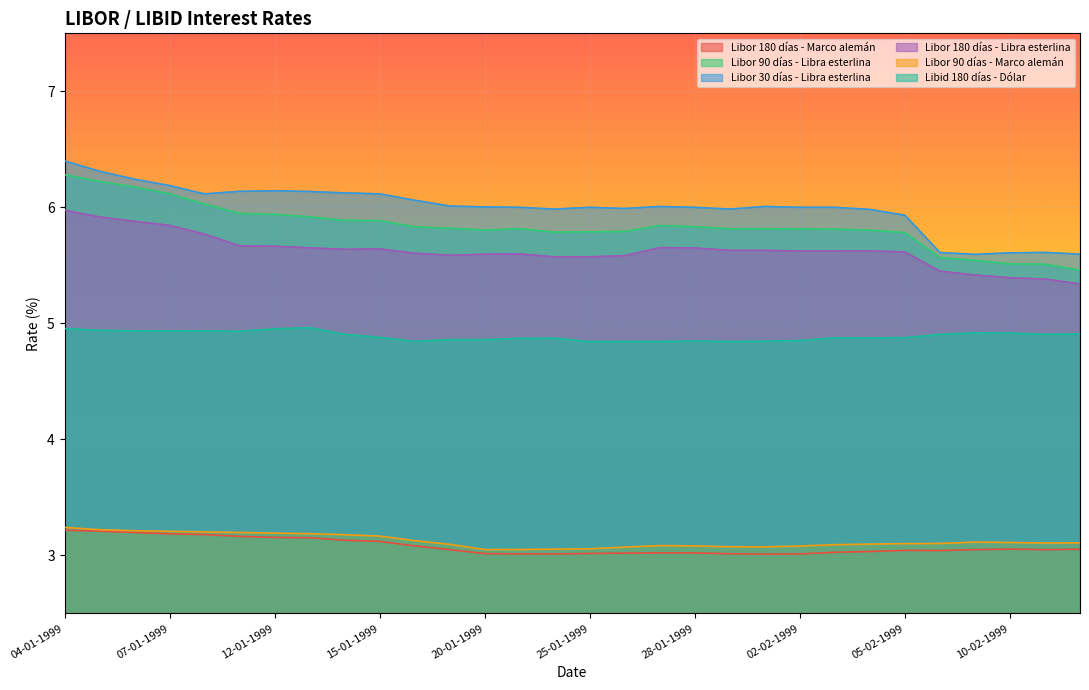

What is the total value across all series at 07-01-1999?

29.5